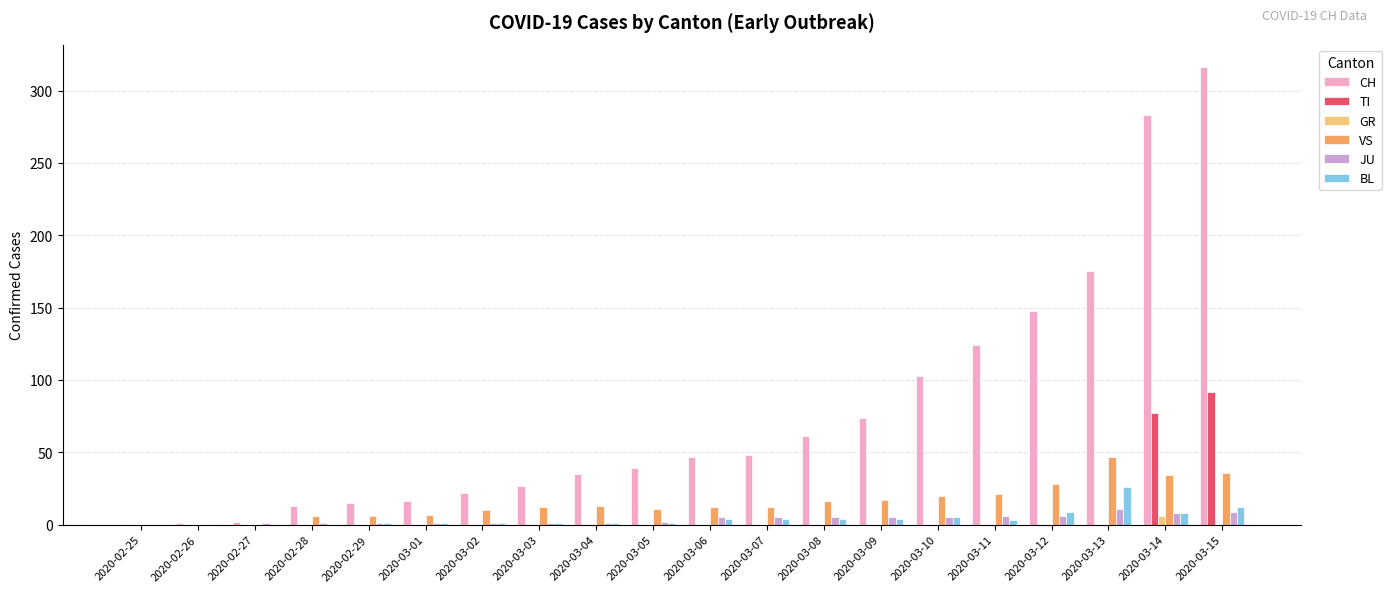

What are all the series names shown in the legend?

CH, TI, GR, VS, JU, BL